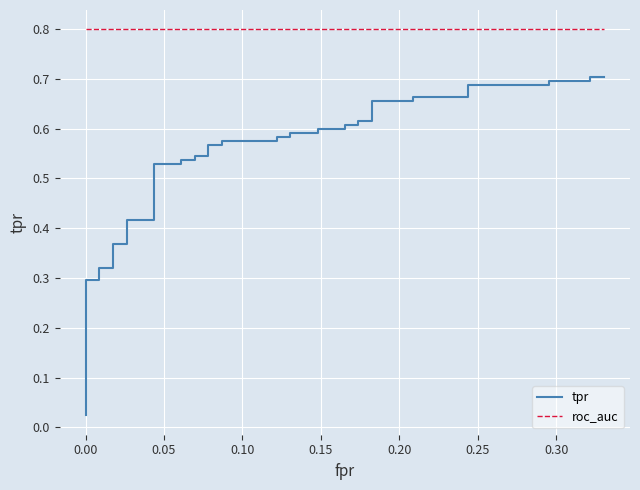

True or false: tpr has a value of 1.0 at 16.

False